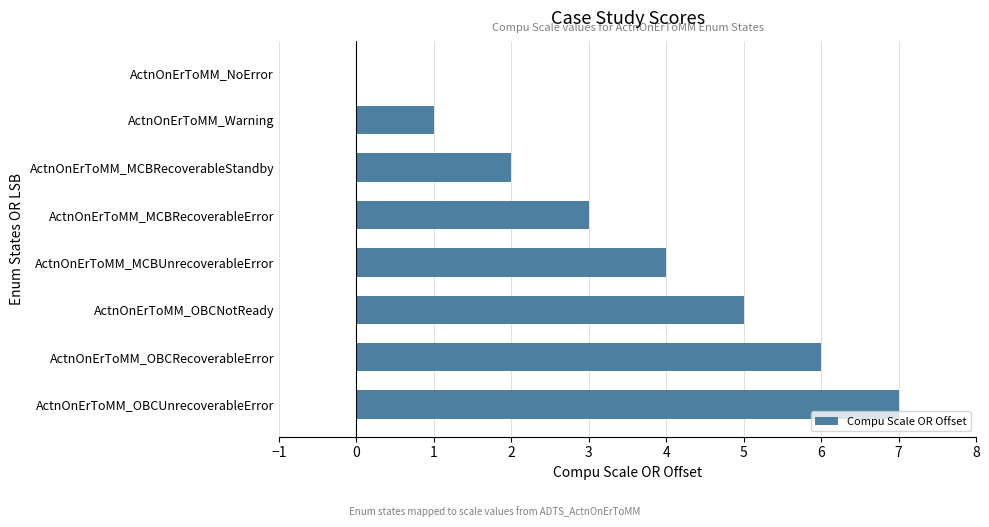

Approximately how many times larger is the value at ActnOnErToMM_MCBUnrecoverableError compared to ActnOnErToMM_OBCRecoverableError?

0.7